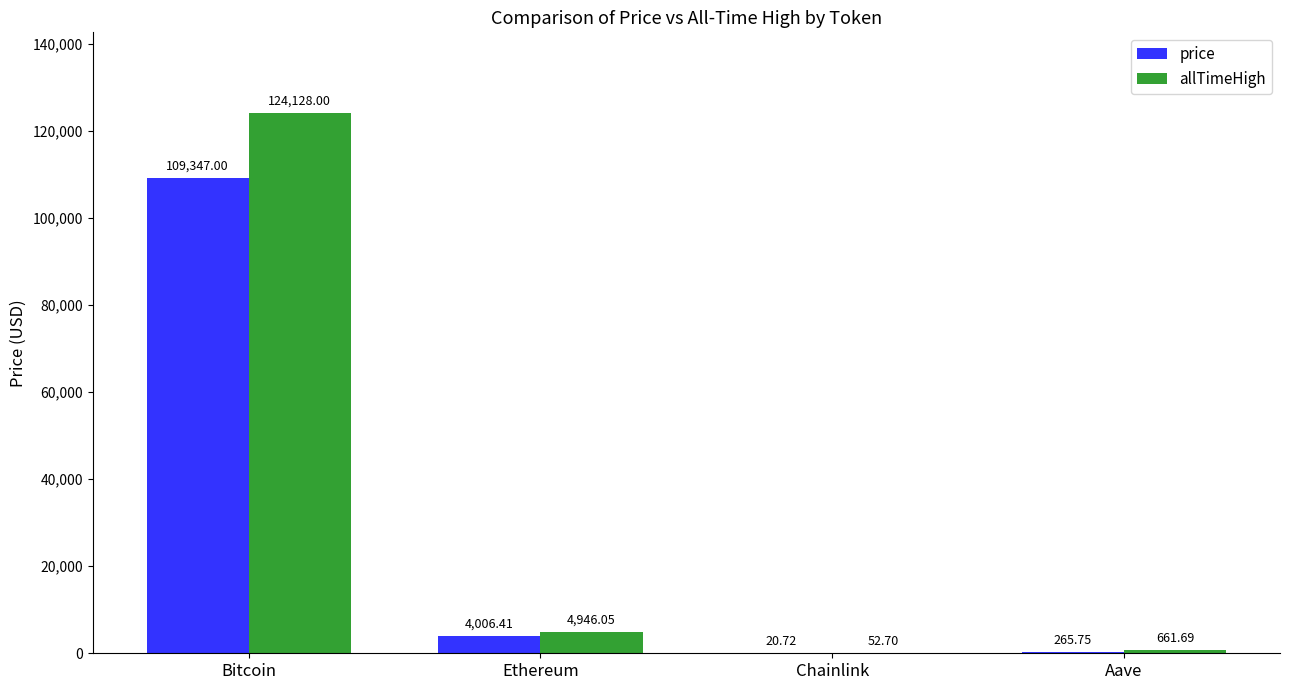

Are the bars horizontal?

No